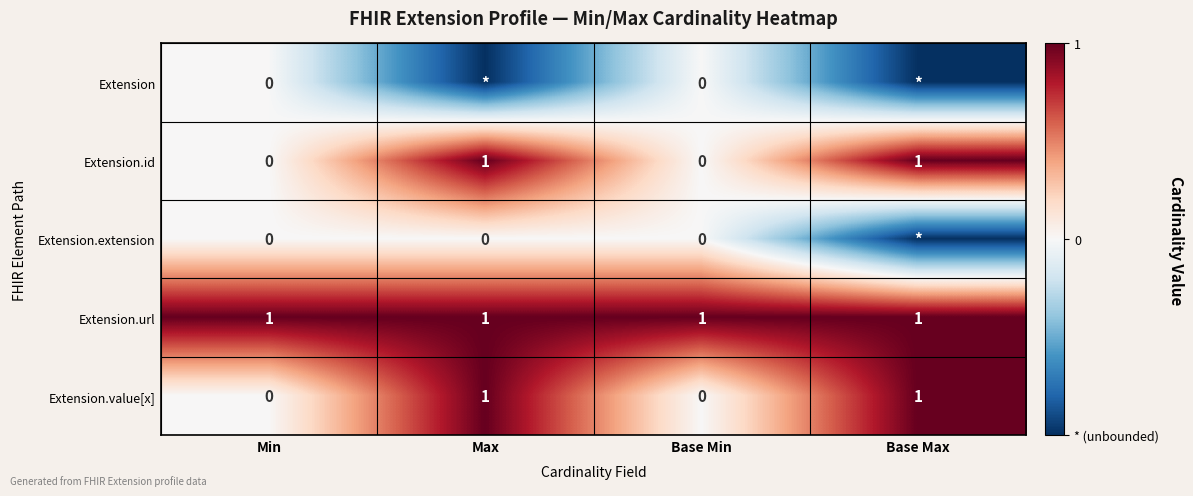

How many categories are shown in the chart?

4